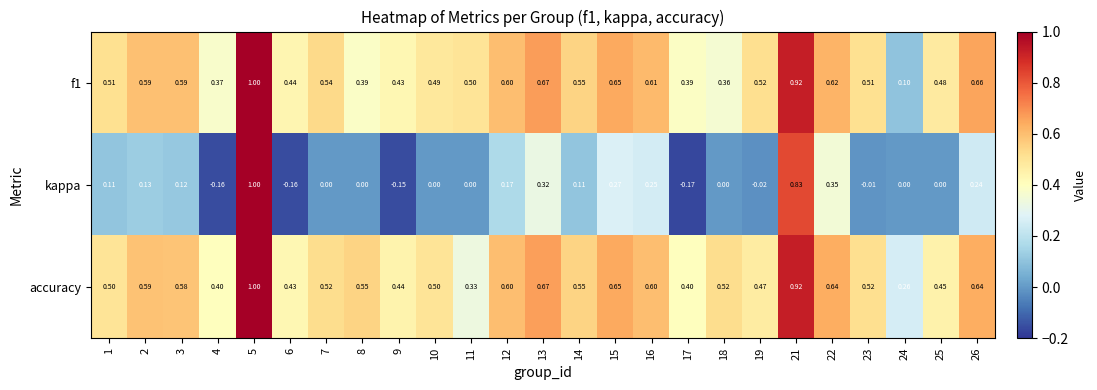

Which series has the widest spread of values?

kappa